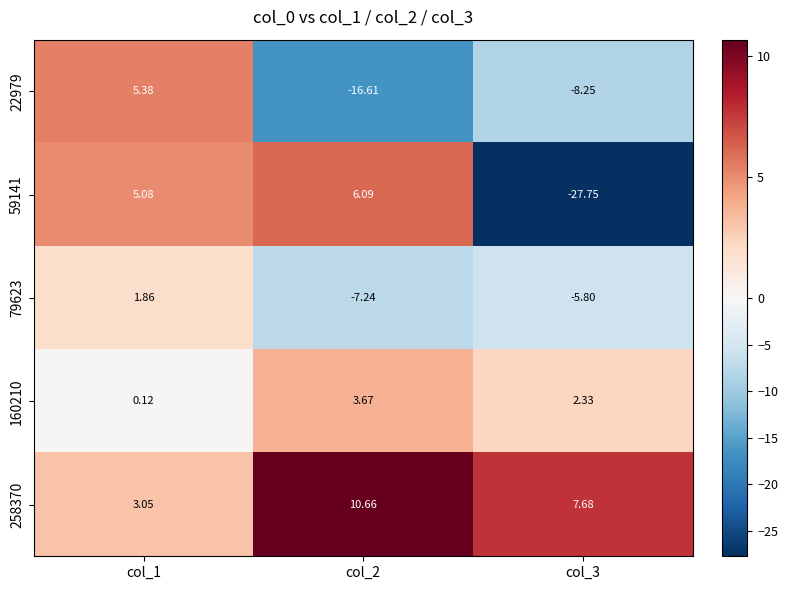

List the series in order of their peak value, lowest first.

79623, 160210, 22979, 59141, 258370